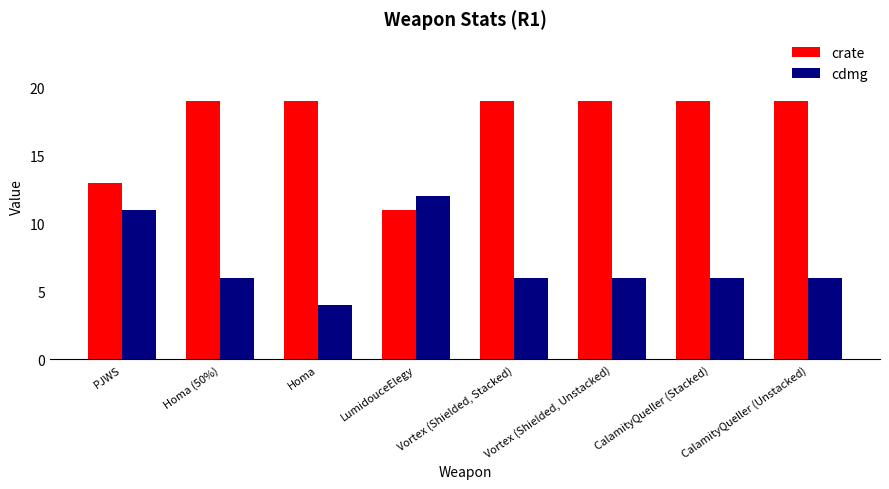

Count the number of categories in the chart.

8